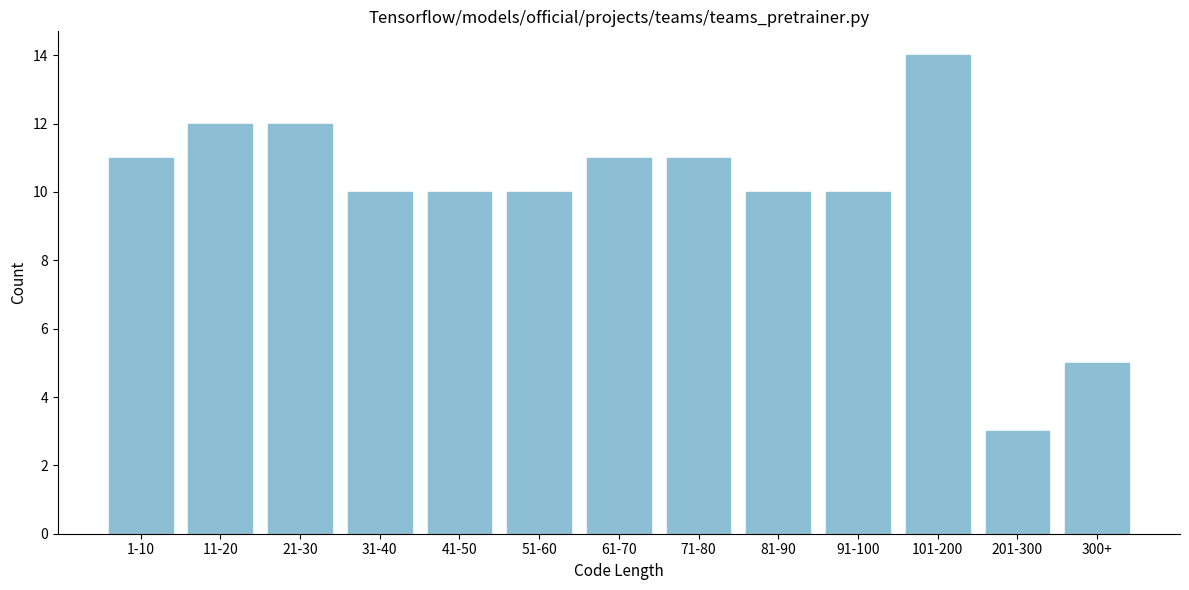

Reading left to right, extract all data points from this chart.

1-10=11	11-20=12	21-30=12	31-40=10	41-50=10	51-60=10	61-70=11	71-80=11	81-90=10	91-100=10	101-200=14	201-300=3	300+=5